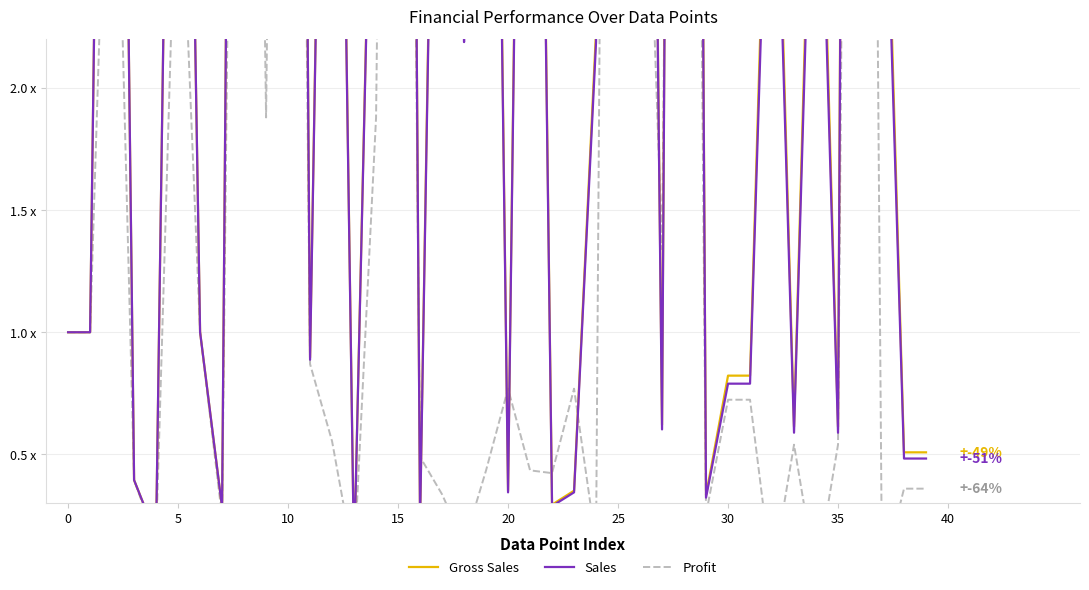

What is the difference between the Gross Sales values at 35 and 10?

12.9